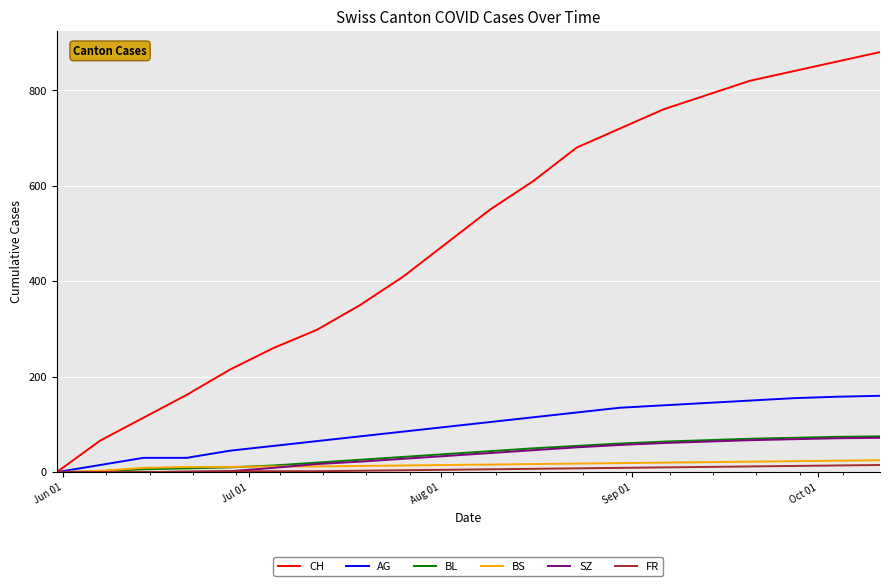

What is the highest value of the BS series?

25